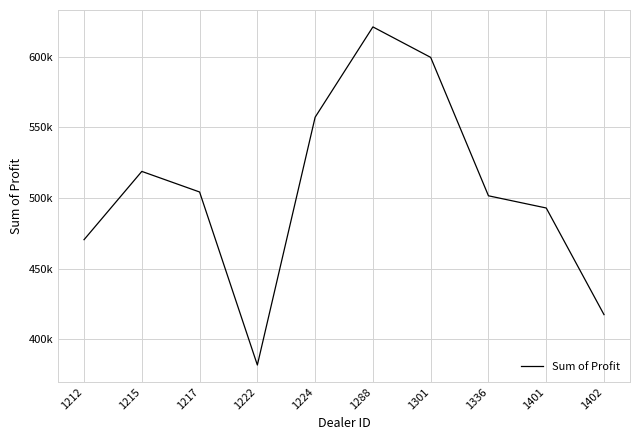

What is the sum of the values at 1336 and 1301?

1101085.8